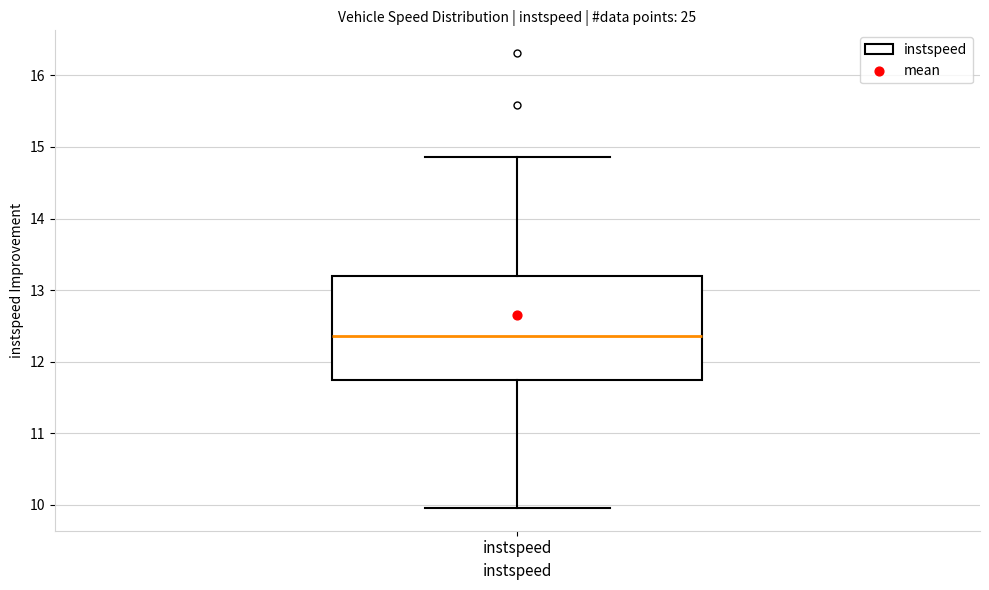

Transcribe this box plot: give where the median line is, the range the box spans, and where the two whiskers end, as read against the y-axis. The values are not printed on the chart, so give them approximately, as read against the axis.

median 12.4, box 11.7 to 13.2, whiskers 10.0 to 14.9